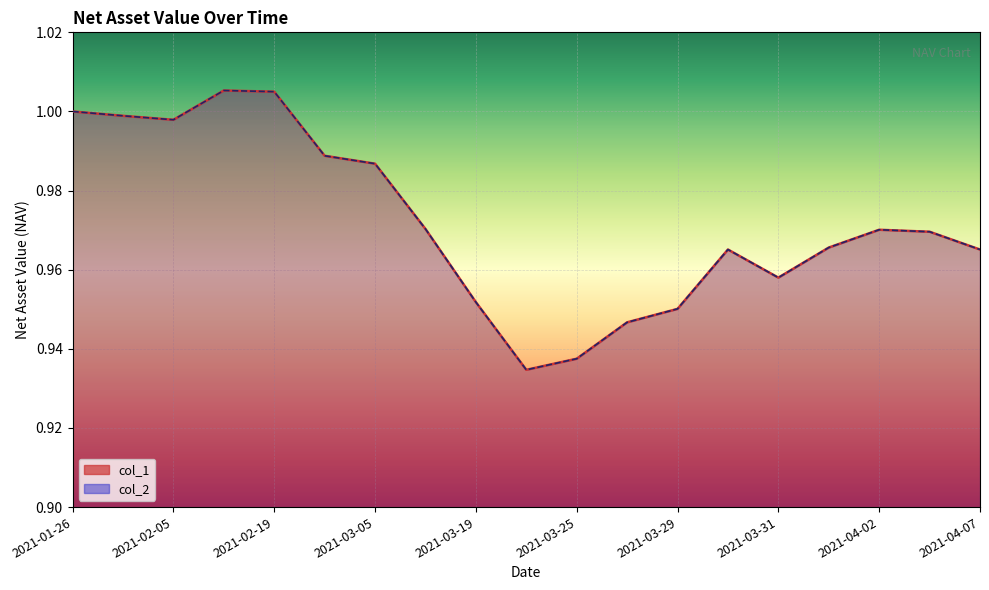

How many categories are shown in the chart?

19